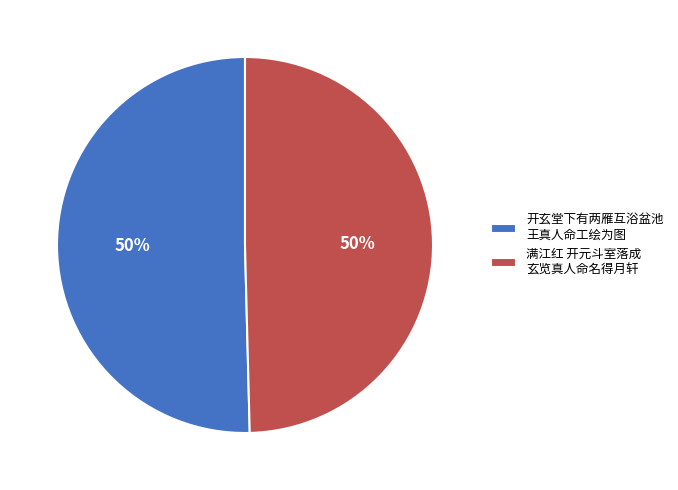

How many segments does this pie chart have?

2